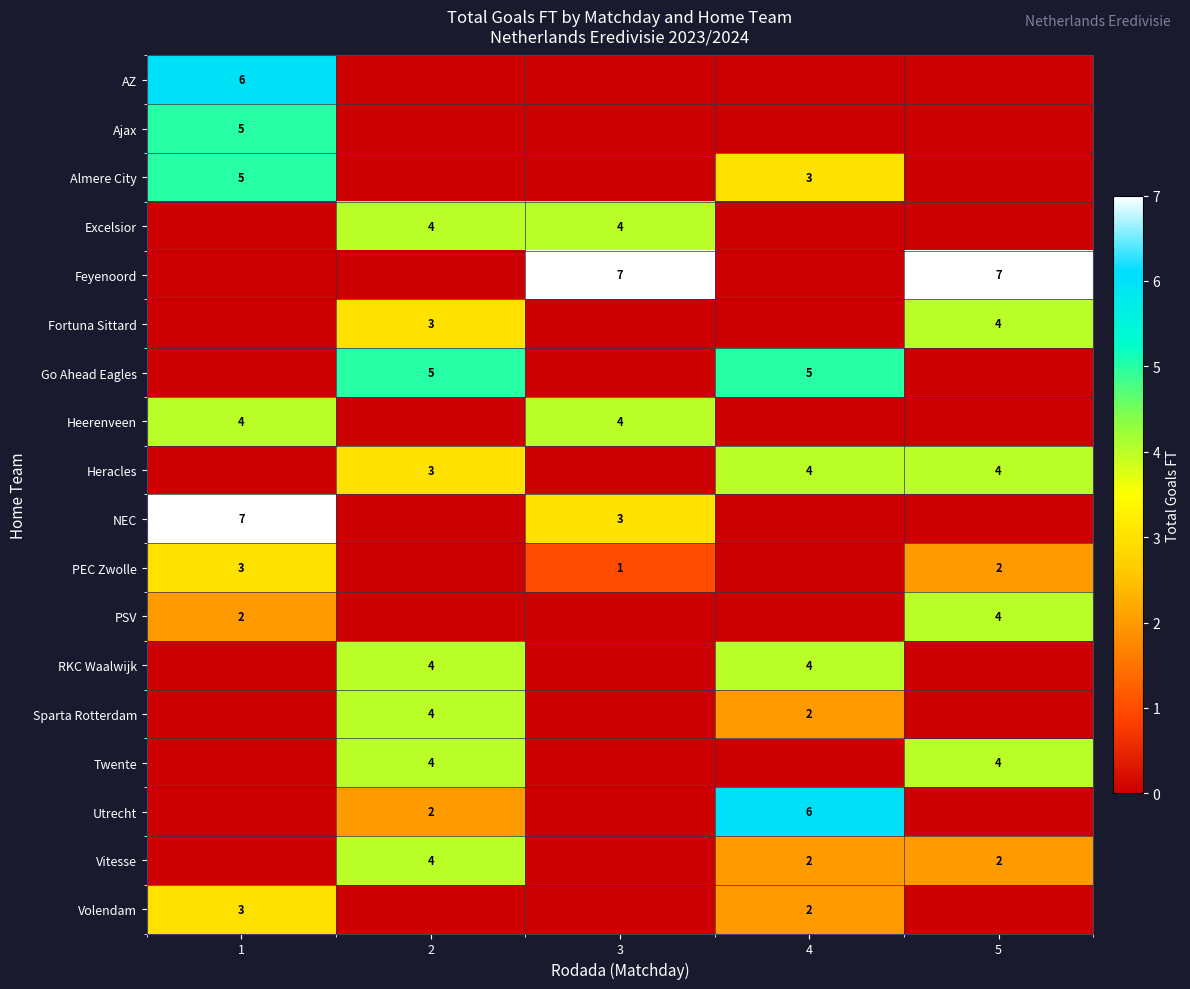

The PEC Zwolle series shows 2 at 5. True or false?

True